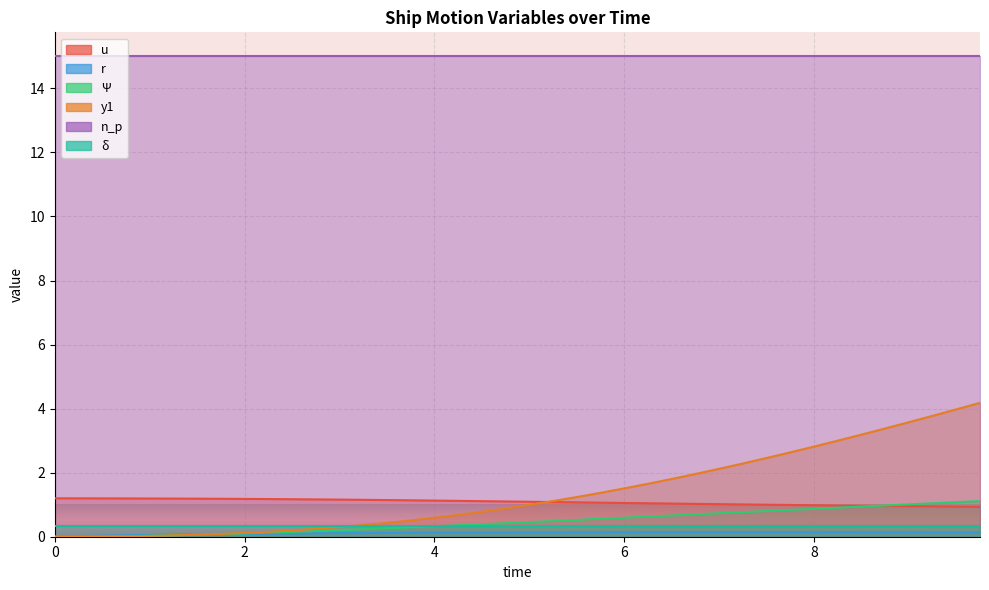

What is the total value across all series at 5.75?

3.1